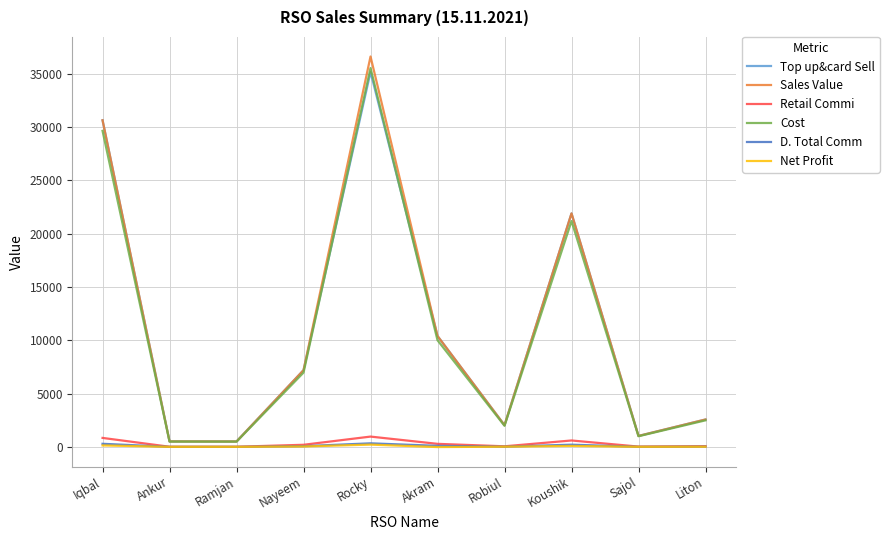

Is this an area chart (filled region under the line)?

No